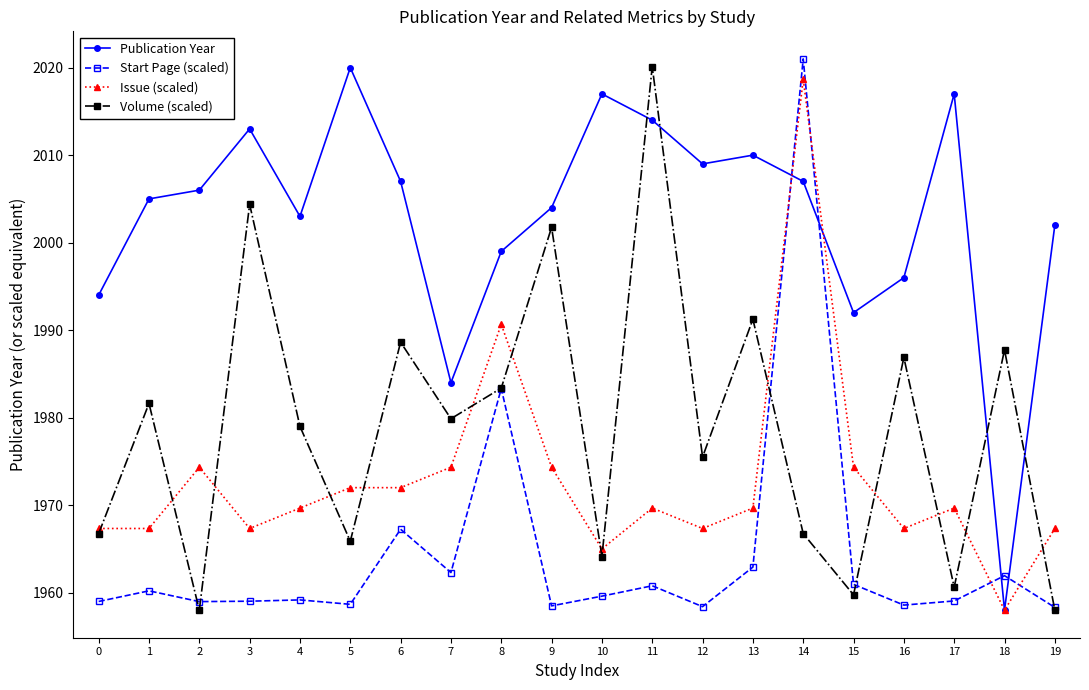

True or false: Publication Year and Start Page (scaled) intersect in this chart.

True